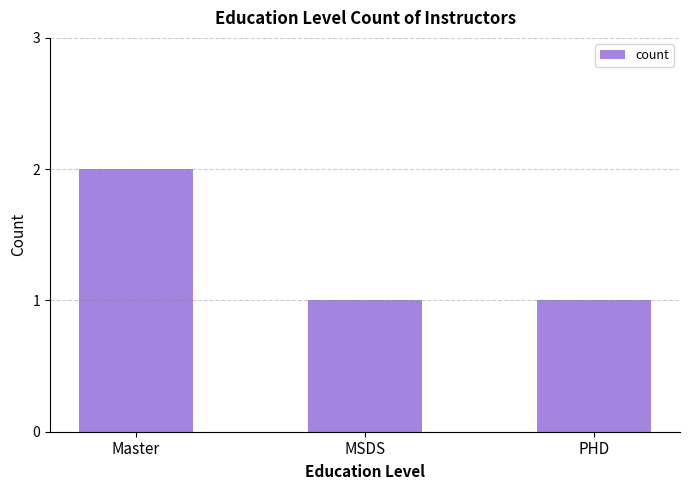

Which label corresponds to the largest value in the chart?

Master